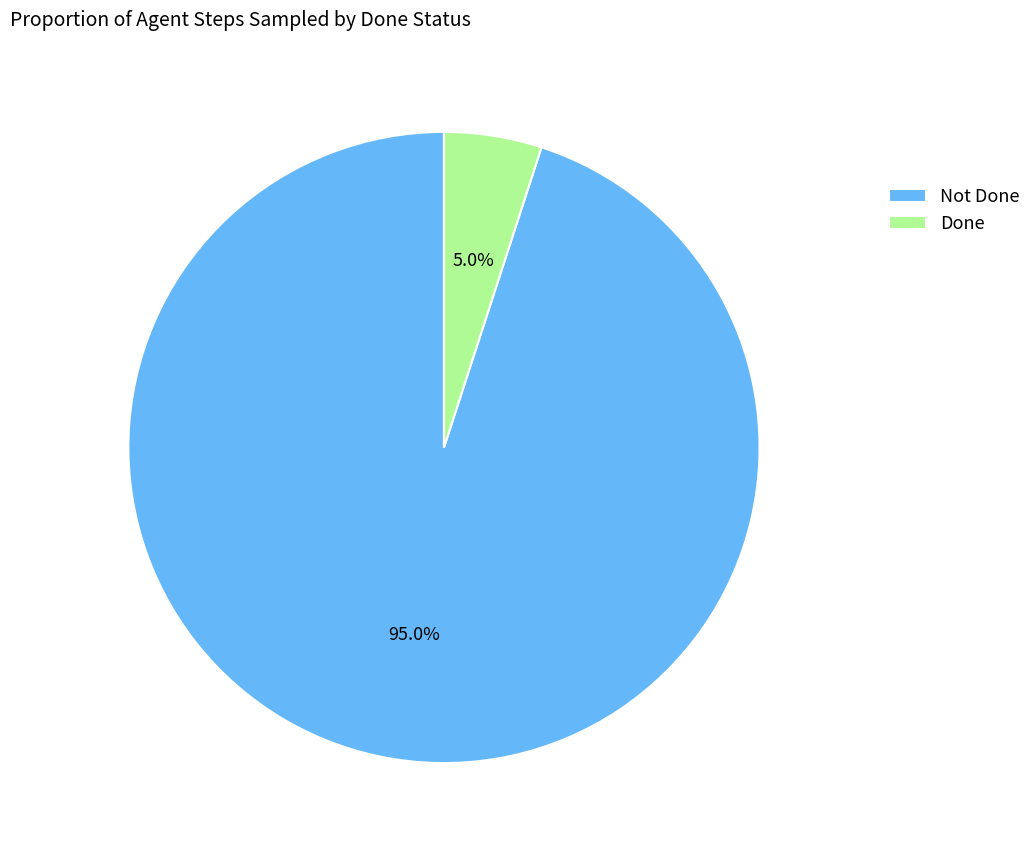

What is the majority slice?

Not Done